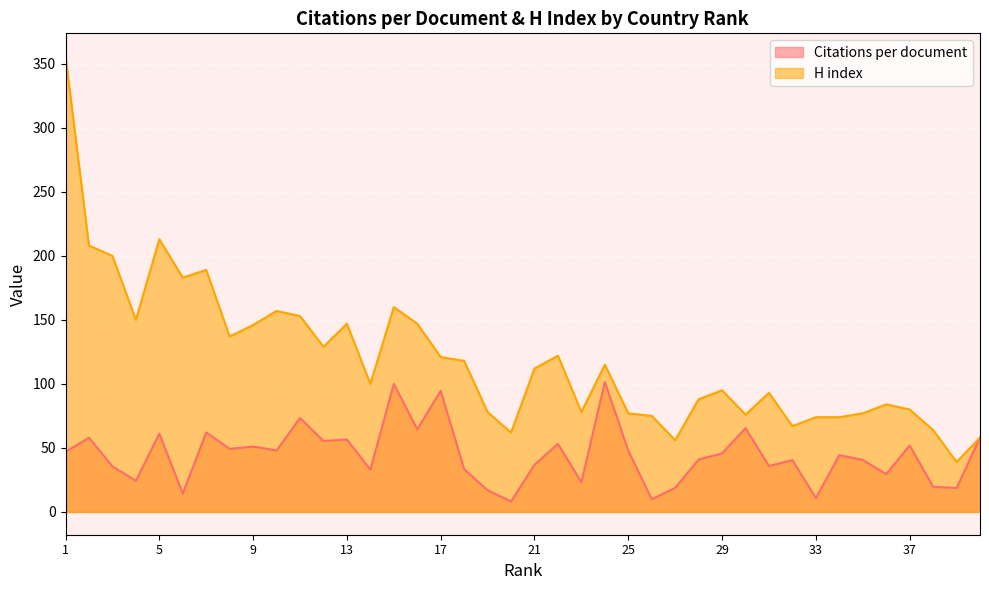

Where is H index nearest to the value 197?

3